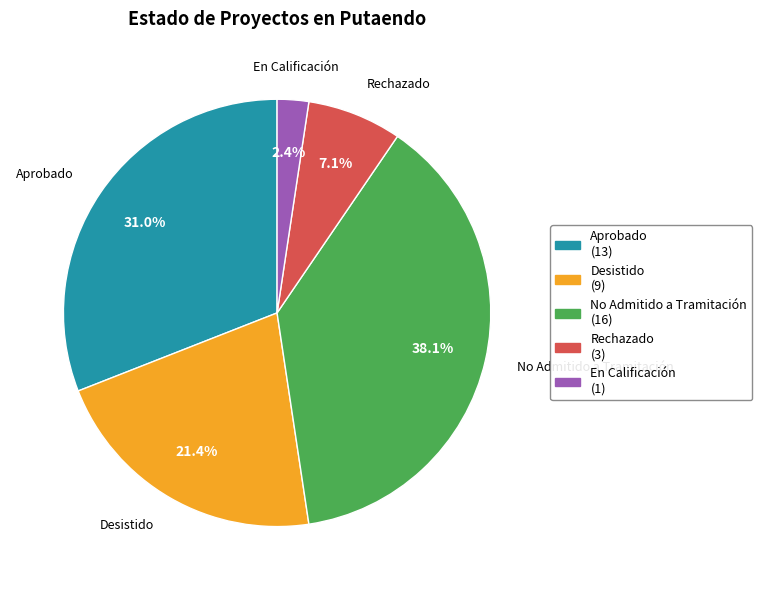

What is the ratio of the value at Rechazado to the value at Aprobado?

0.2